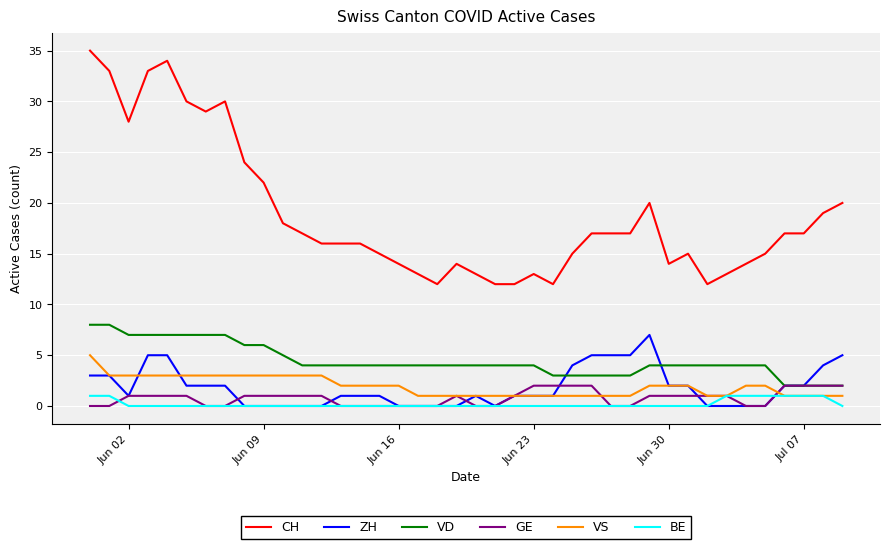

Which series has the widest spread of values?

CH